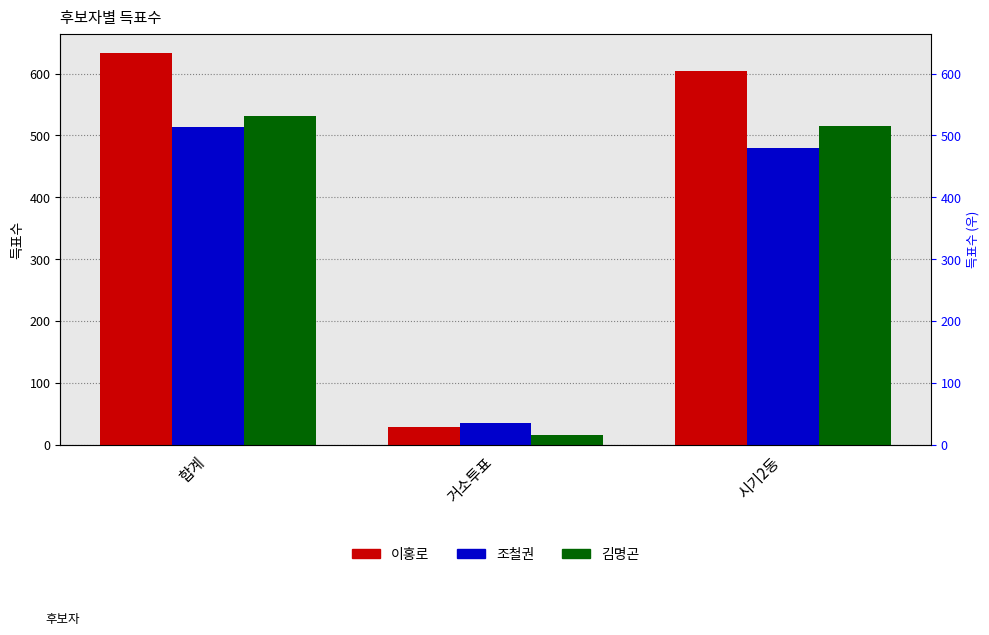

True or false: 김명곤 has a value of 806 at 시기2동.

False